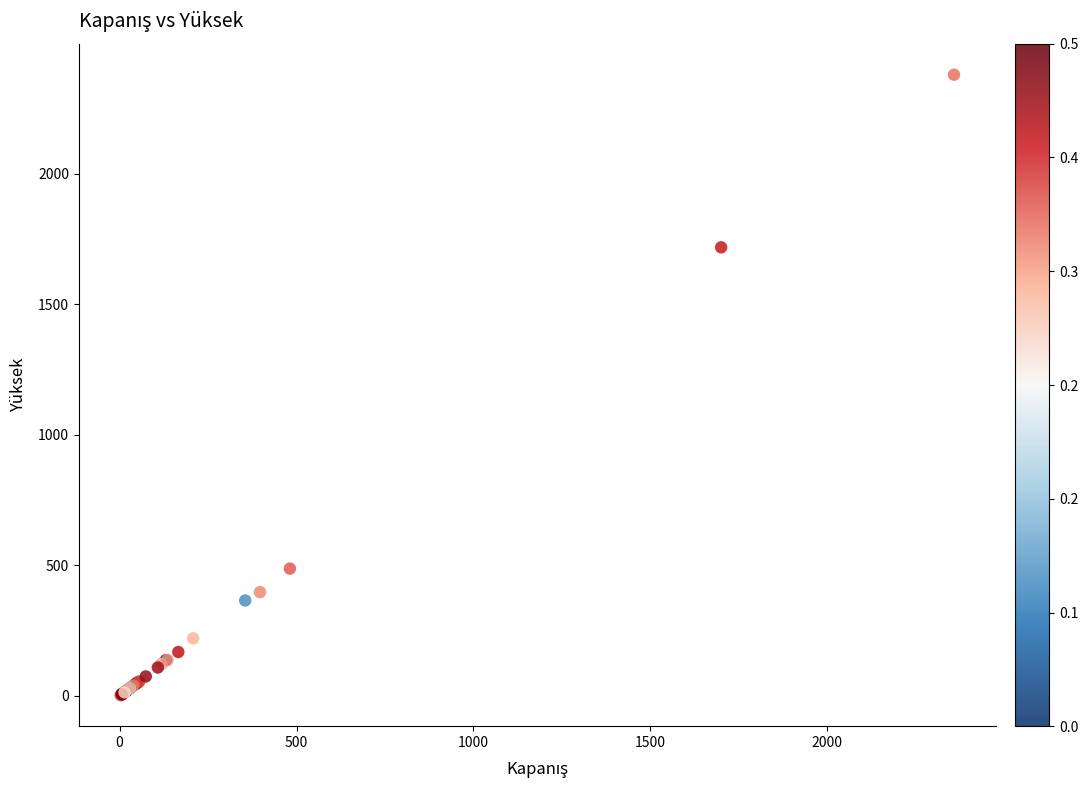

What Y value in the scatter plot is closest to 1190?

1718.0